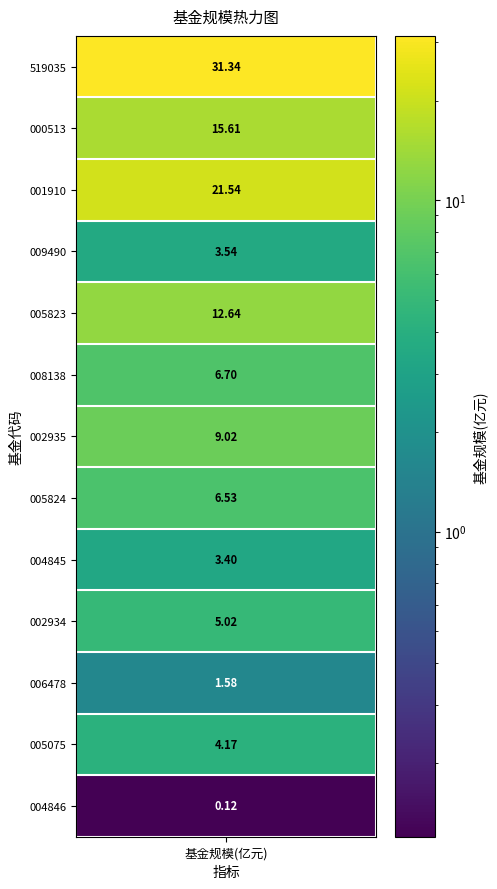

The value at 8 is 1.0. True or false?

False